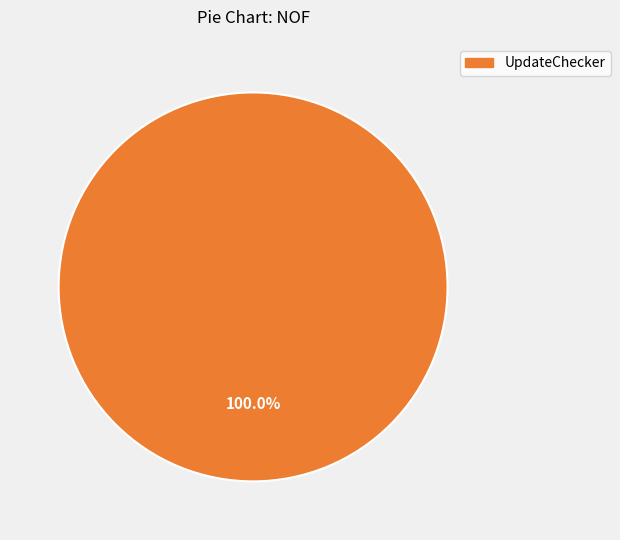

How many slices are in this pie chart?

1